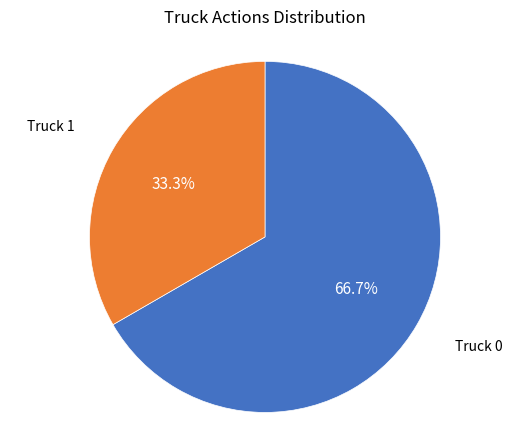

How many slices are in this pie chart?

2